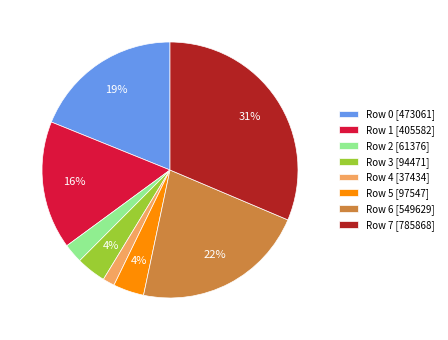

To the nearest percent, what is the average slice percentage?

12%